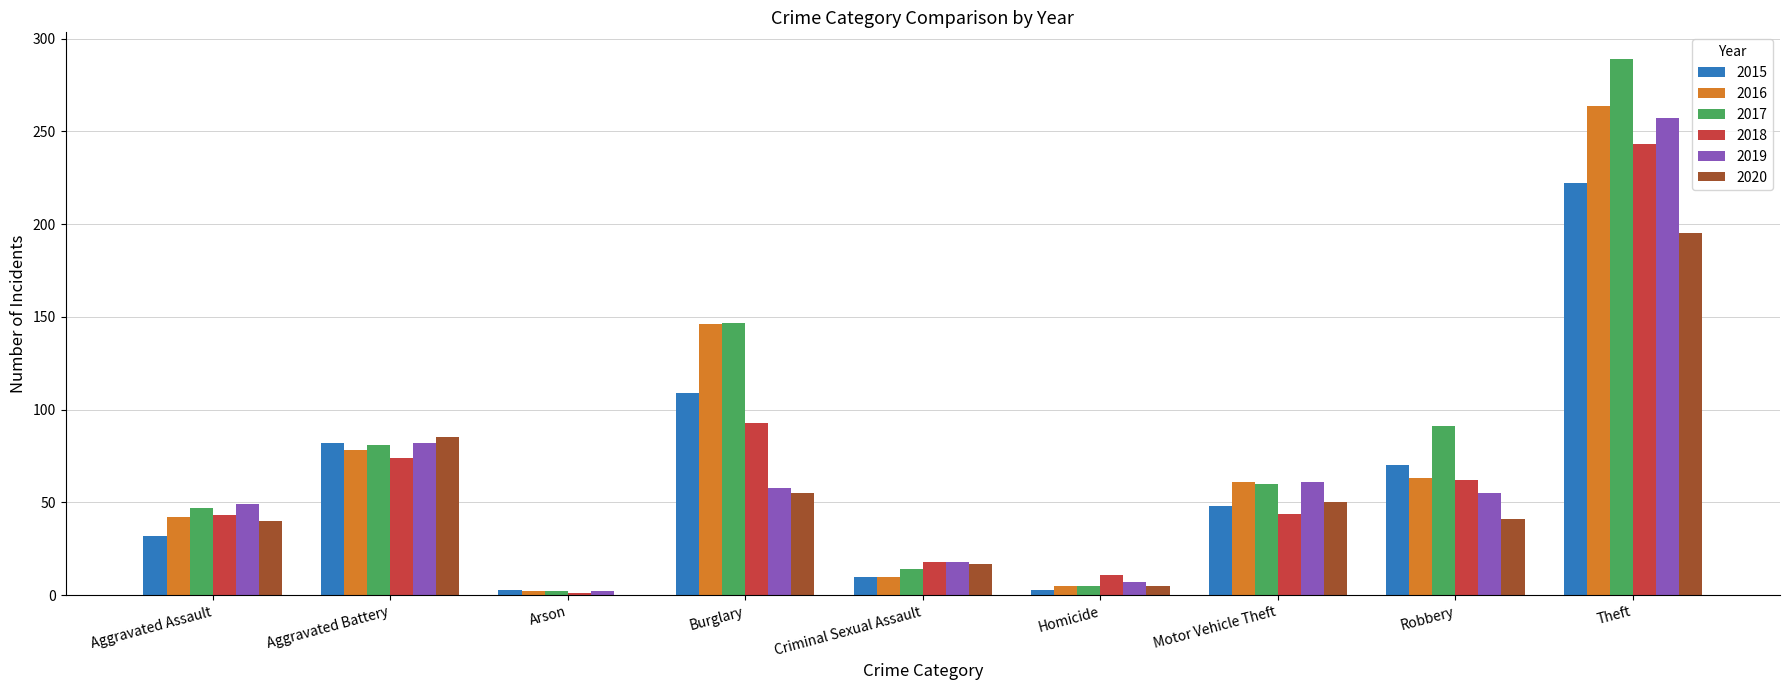

How many values in 2020 are above zero?

8